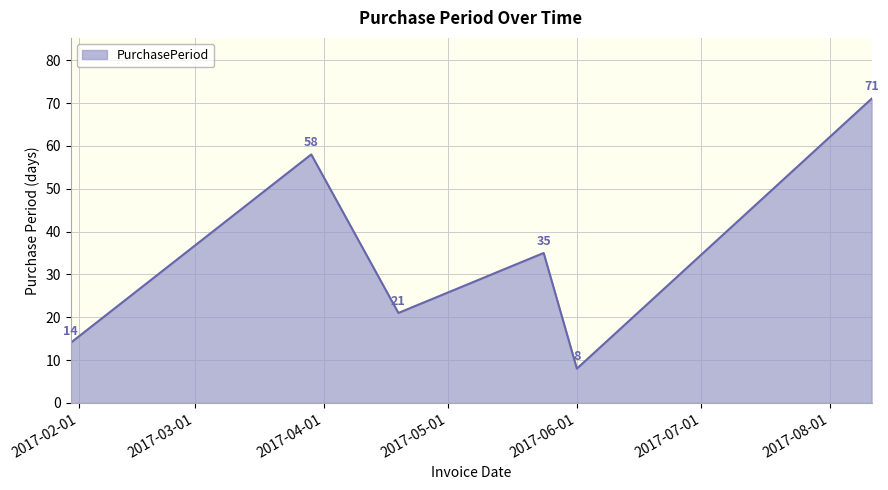

What is the greatest value displayed?

71